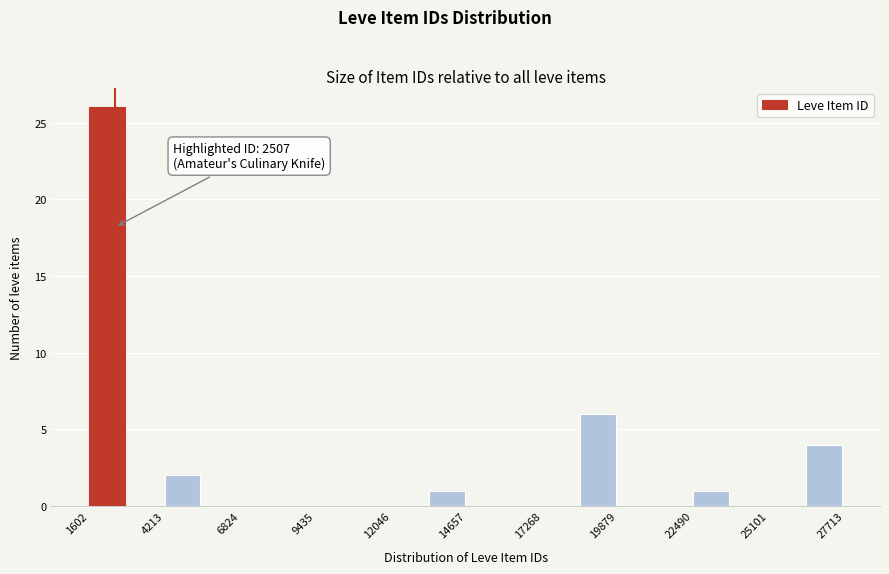

Around what value on the x-axis is the tallest bar? Give the approximate position of its centre, as read against the axis.

2000